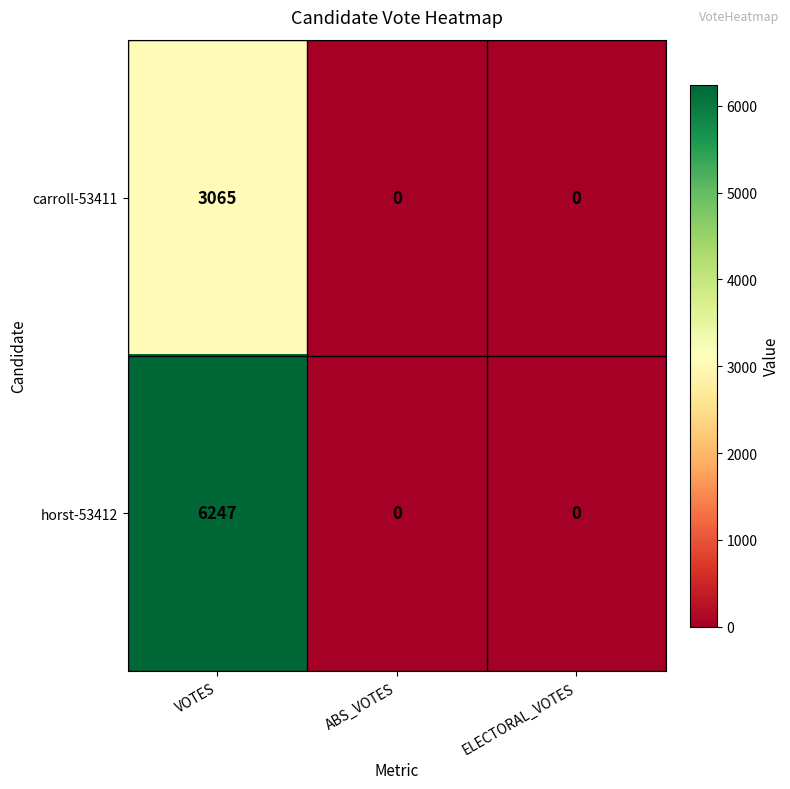

Read the carroll-53411 value at VOTES, to the nearest 50.

3050